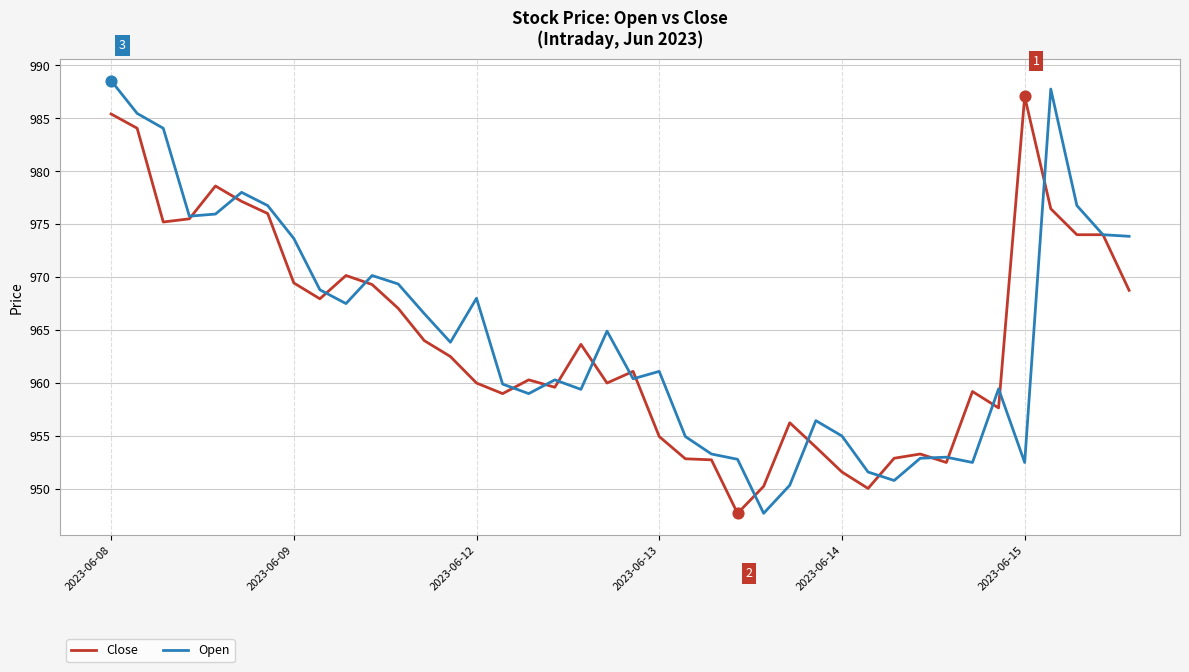

What is the highest value of the Close series?

987.0